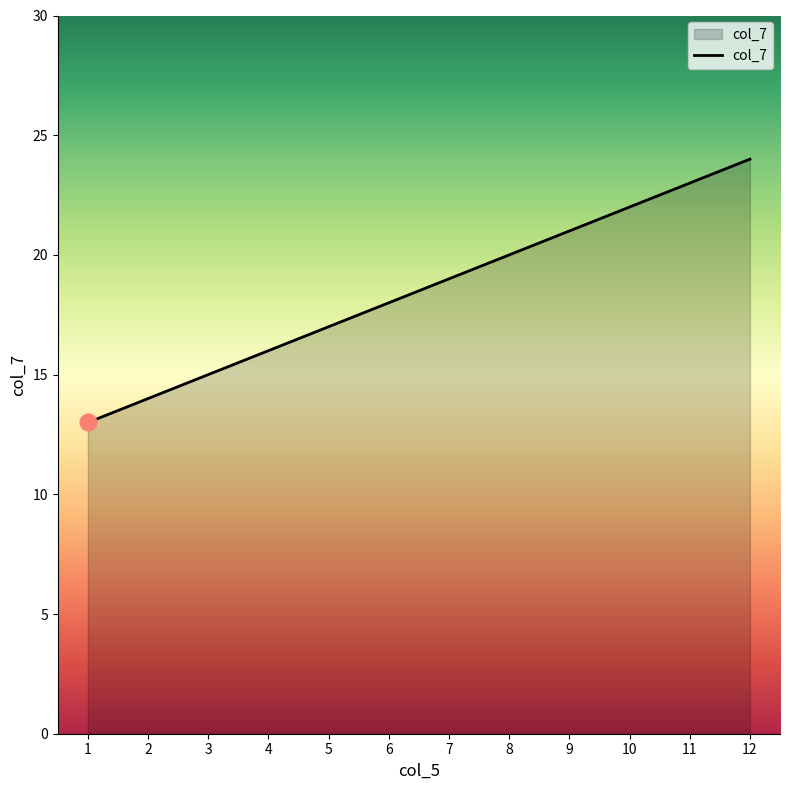

What is the greatest value displayed?

24